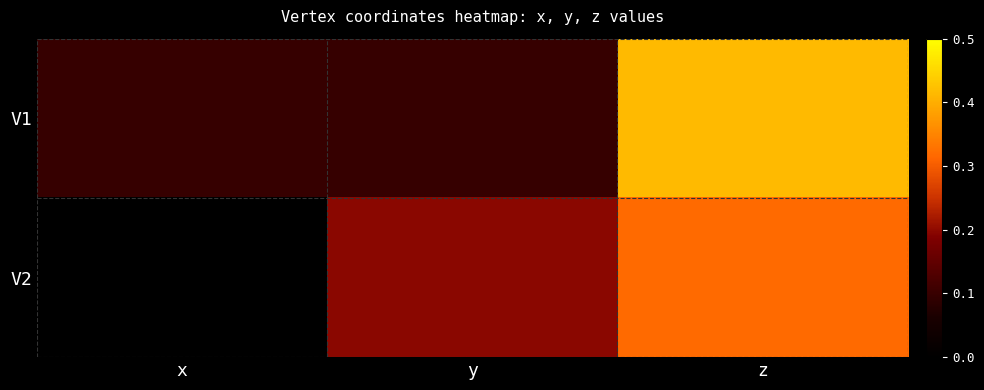

What is the difference between the highest and lowest values at z?

0.1